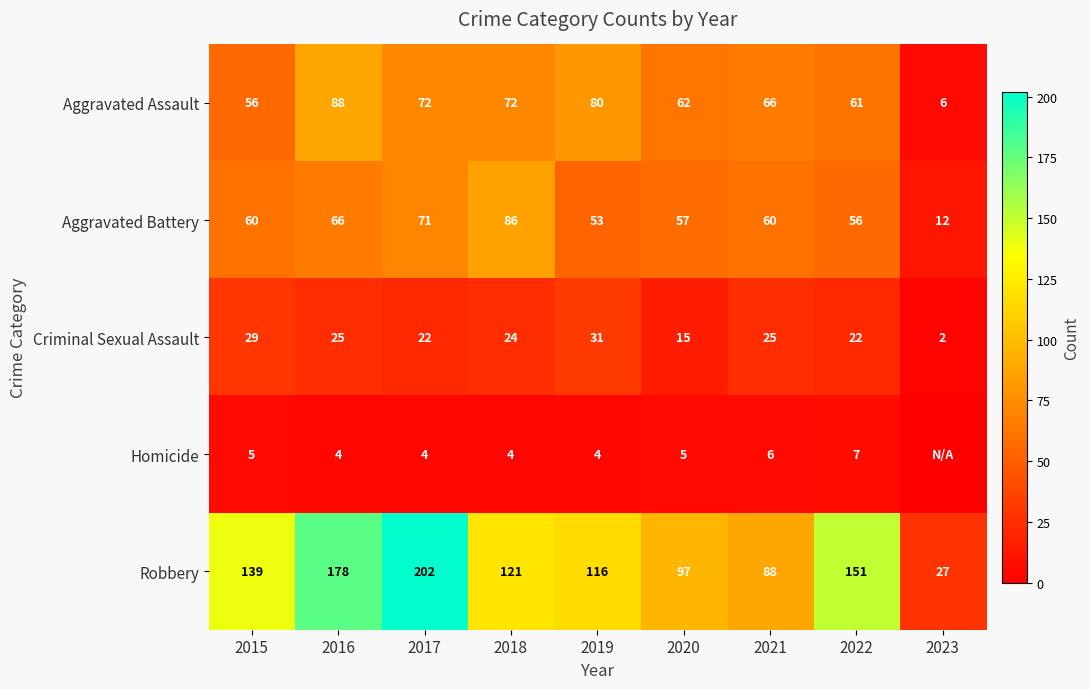

What is the difference between the maximum and second lowest values in the Criminal Sexual Assault series?

16